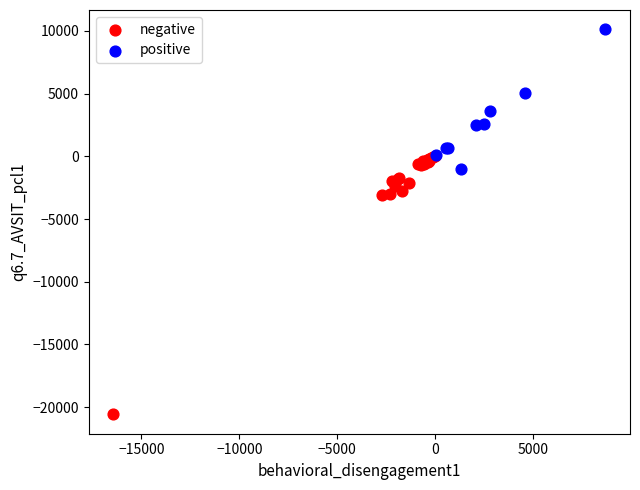

Which series reaches the maximum Y coordinate?

positive